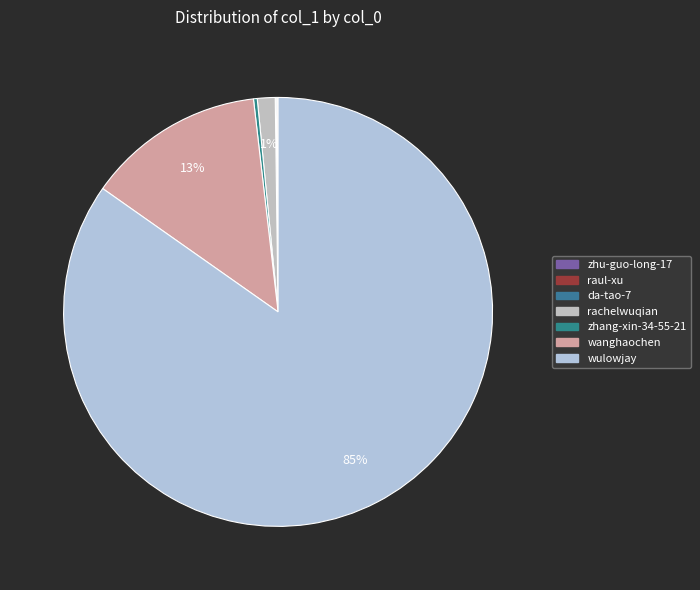

What portion of the pie excludes da-tao-7?

99.9%